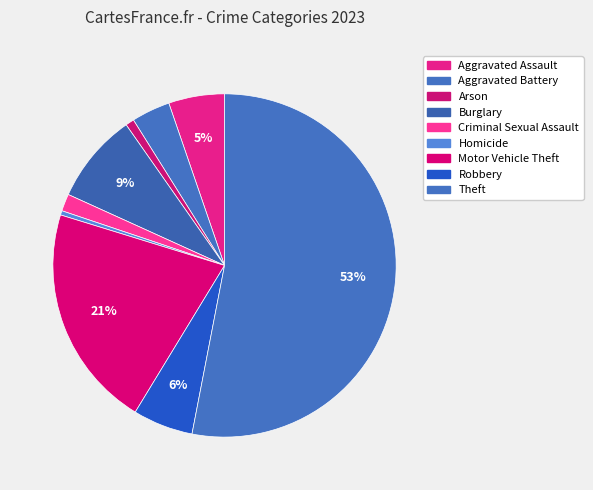

To the nearest percent, what percentage of the pie is Criminal Sexual Assault?

2%